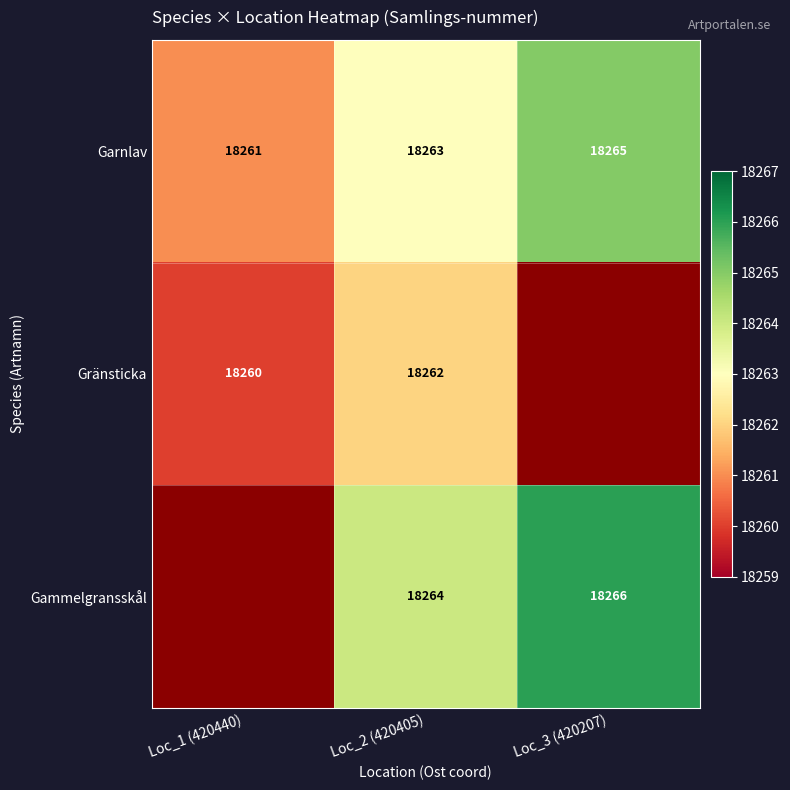

The Garnlav series shows 18261 at Loc_1 (420440). True or false?

True